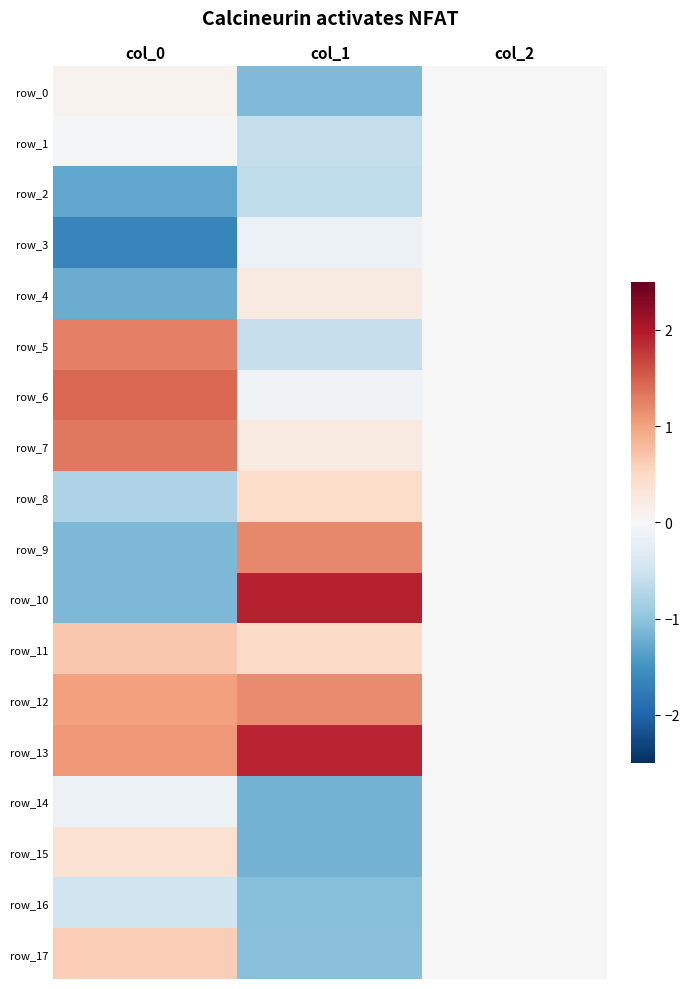

What is the average value of the row_8 series?

-0.1